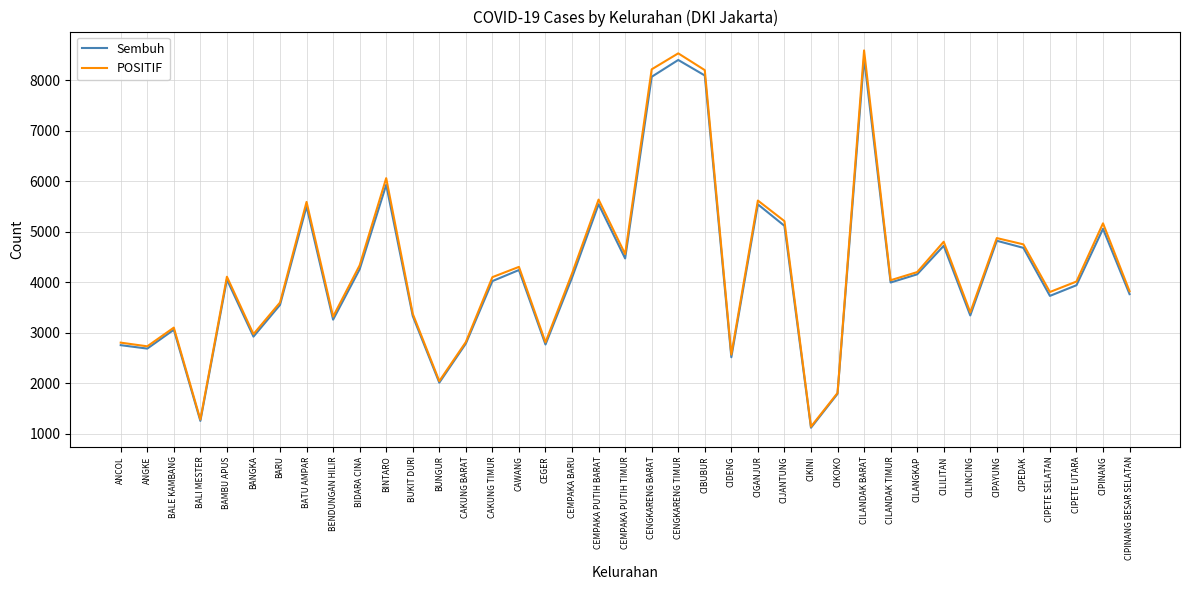

At how many categories does at least one series exceed 2530?

35